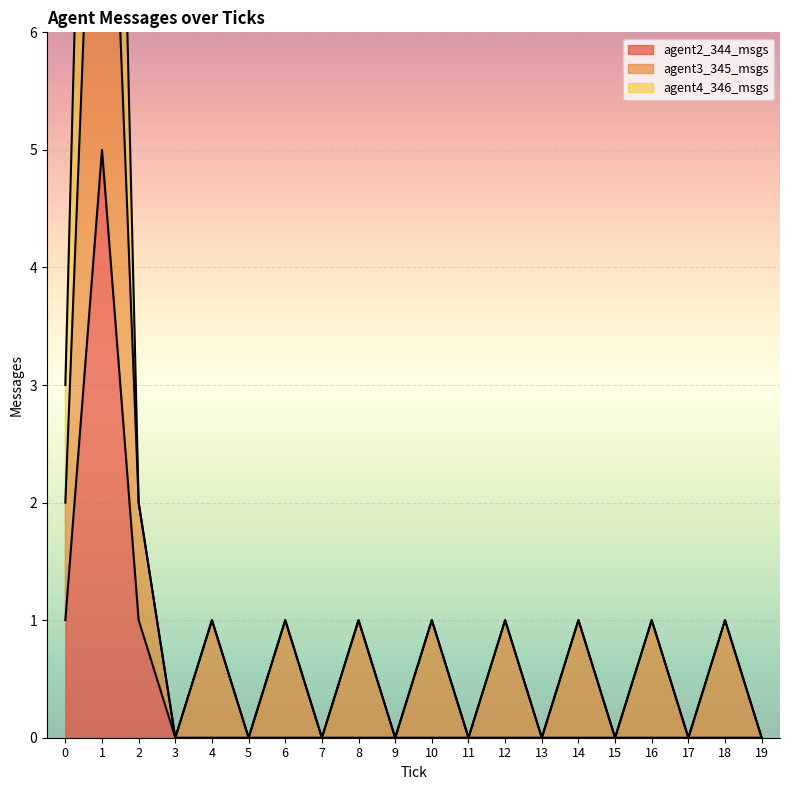

Is it true that agent2_344_msgs equals 0 at 14?

True